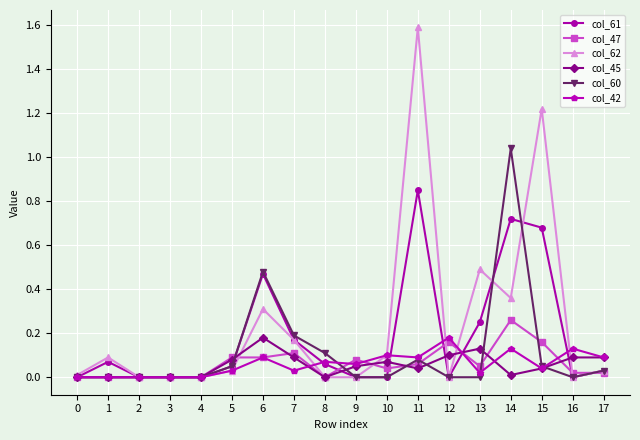

Which series changed the most between 6 and 11?

col_62